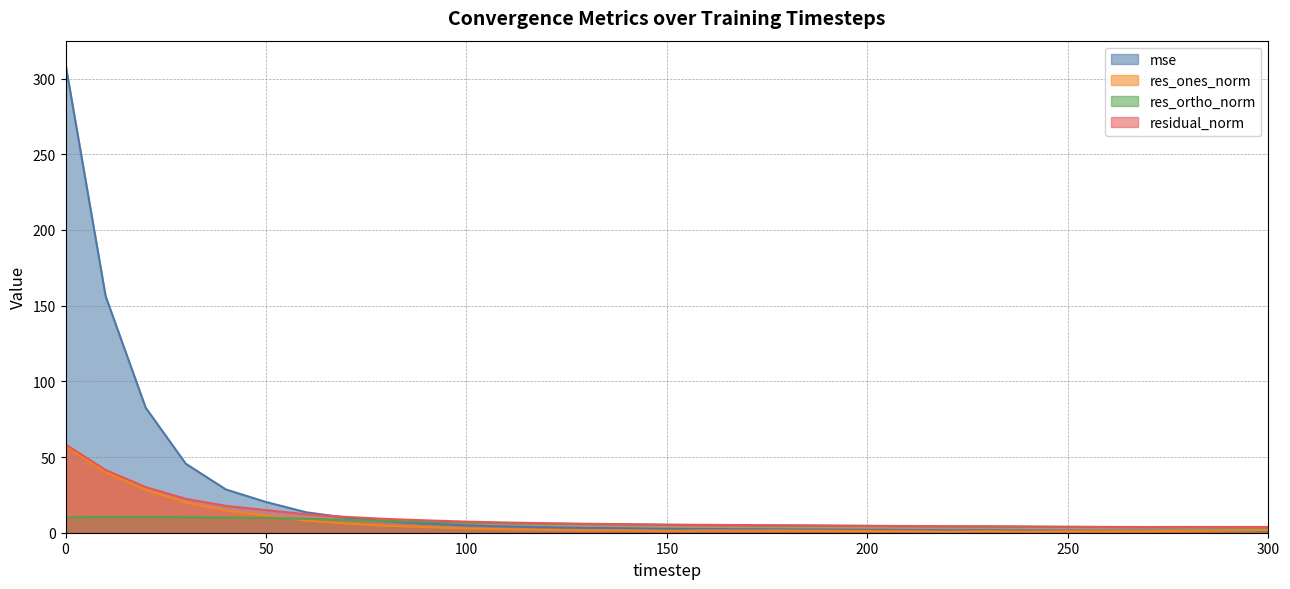

Where is the first local minimum for residual_norm?

270